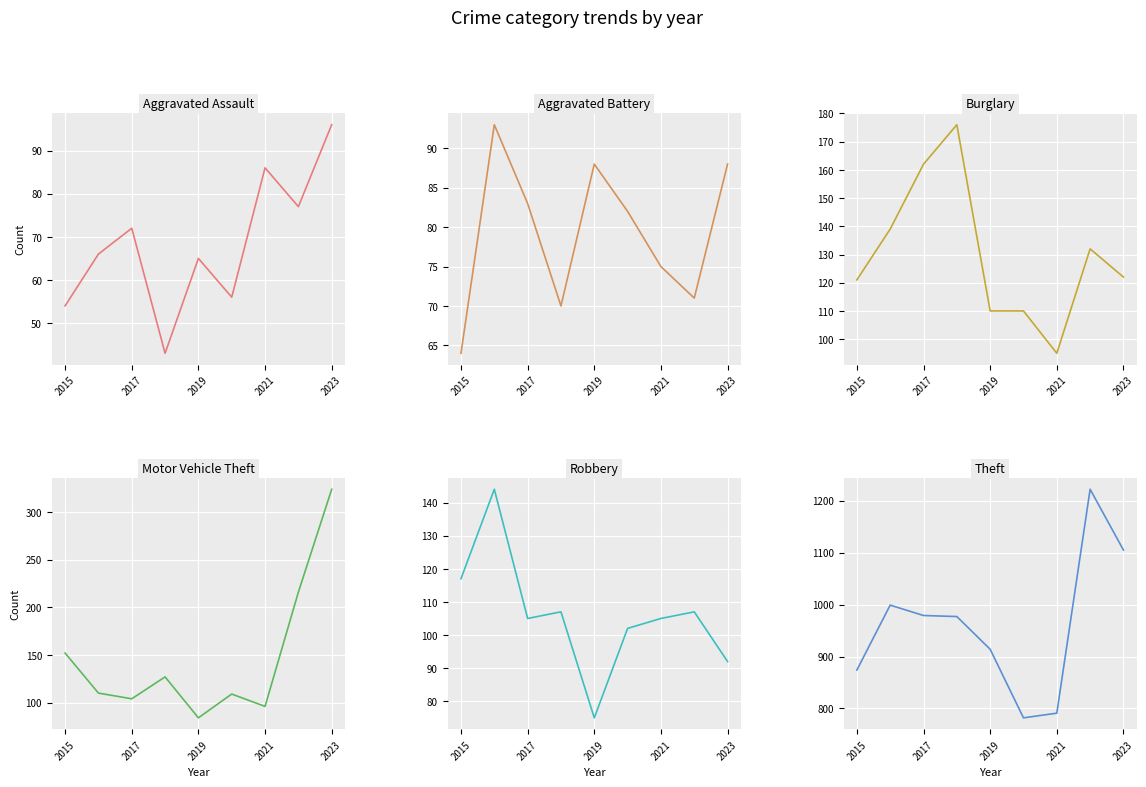

What is the value of the Burglary point at the 5th from the left?

110